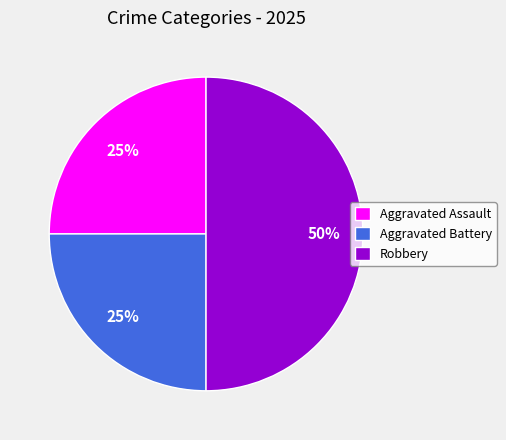

To the nearest percent, what is the difference between the largest and smallest slice percentages?

25%